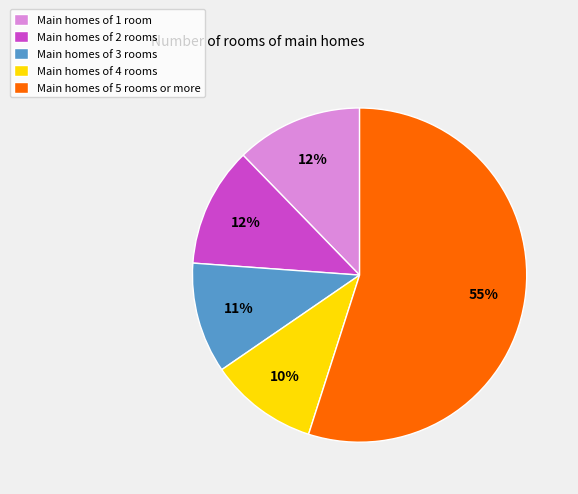

Do Main homes of 2 rooms and Main homes of 3 rooms together represent more than half of the pie?

No